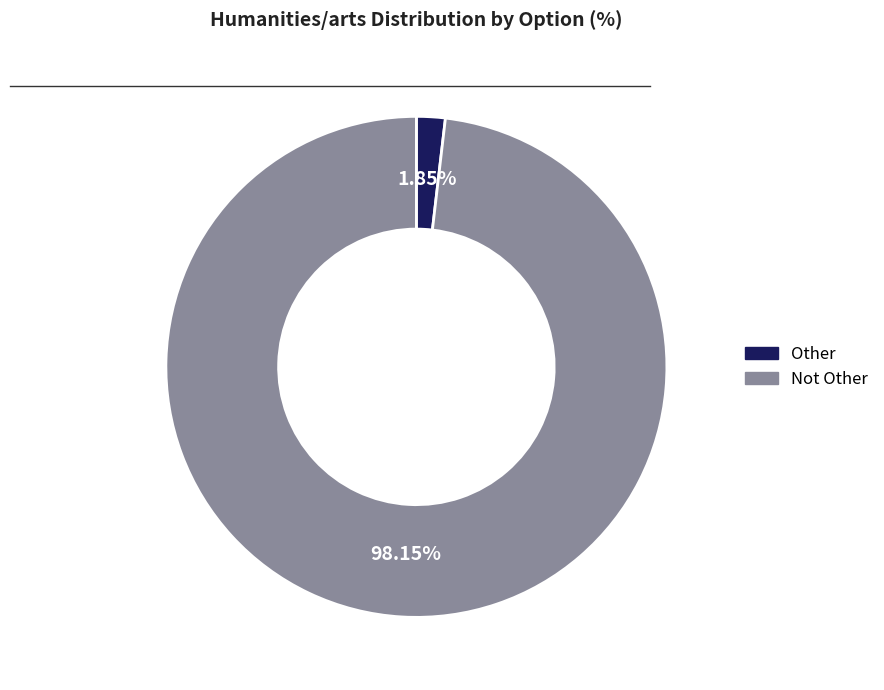

To the nearest percent, what is the difference between the largest and smallest slice percentages?

96%